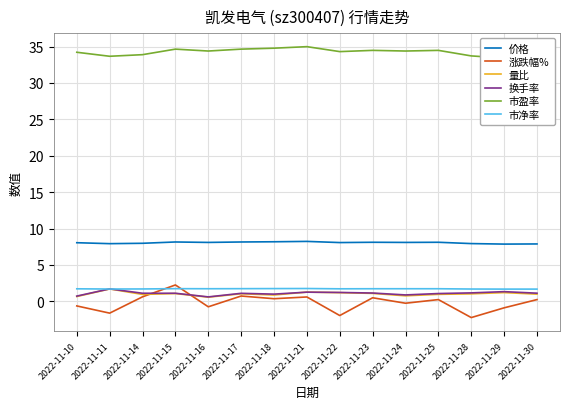

Which series changed the most between 2022-11-14 and 2022-11-23?

市盈率